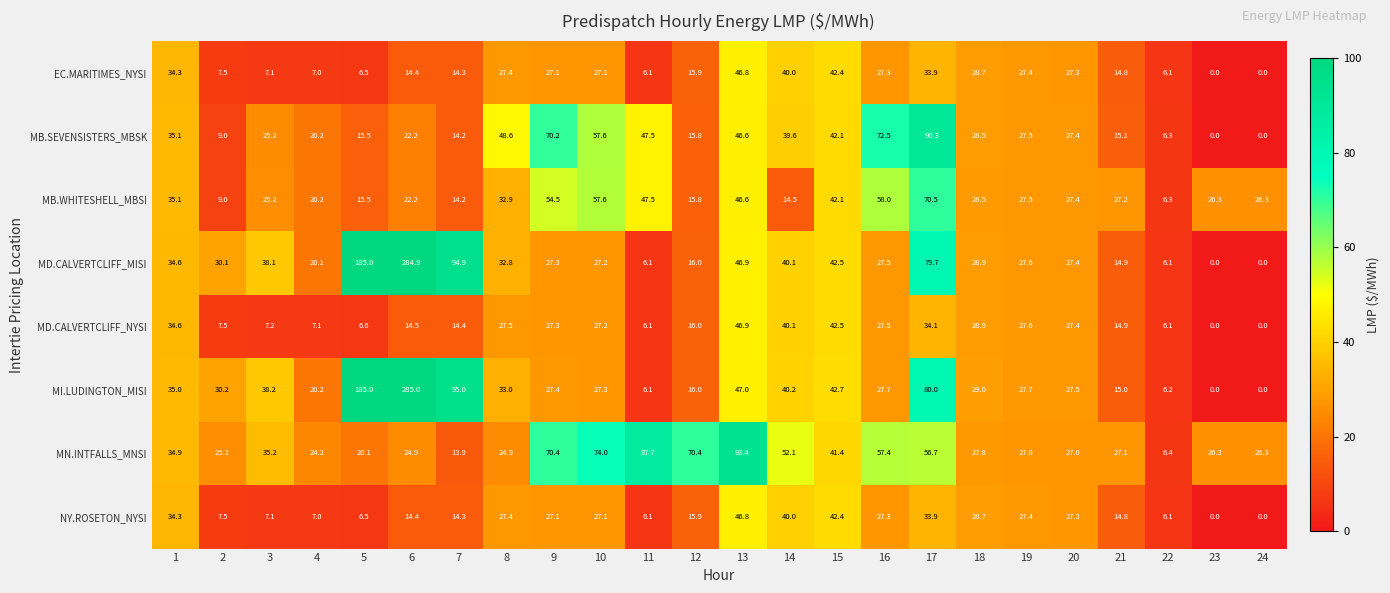

The value of EC.MARITIMES_NYSI at 21 is 14.8. True or false?

True